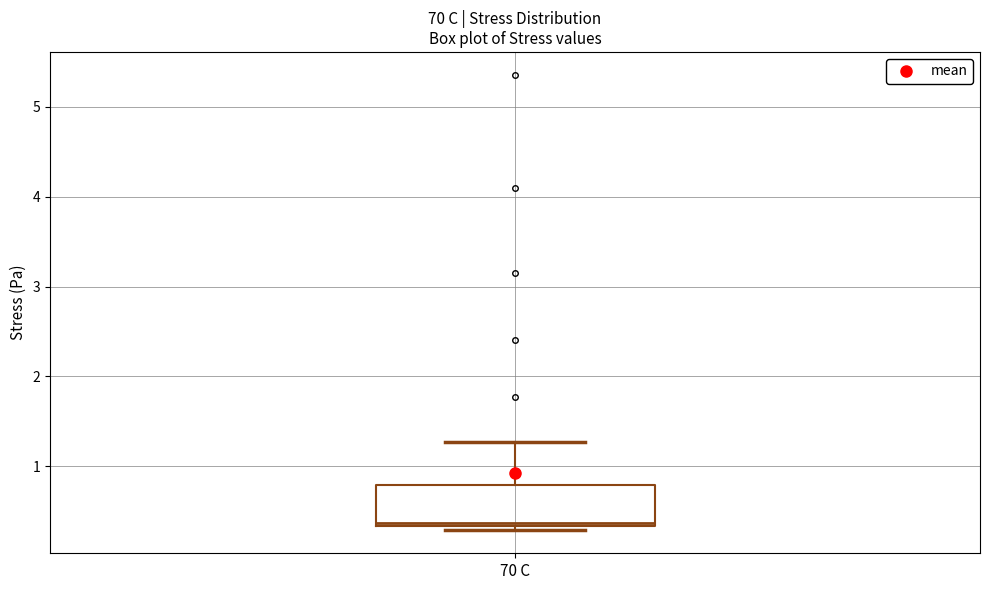

Transcribe this box plot: give where the median line is, the range the box spans, and where the two whiskers end, as read against the y-axis. The values are not printed on the chart, so give them approximately, as read against the axis.

median 0.4, box 0.3 to 0.8, whiskers 0.3 (just below the box's lower edge) to 1.3